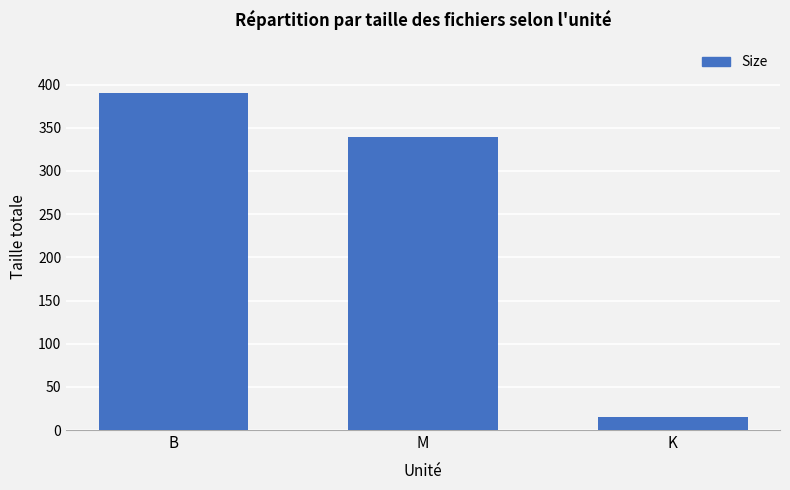

Which label corresponds to the smallest value in the chart?

K